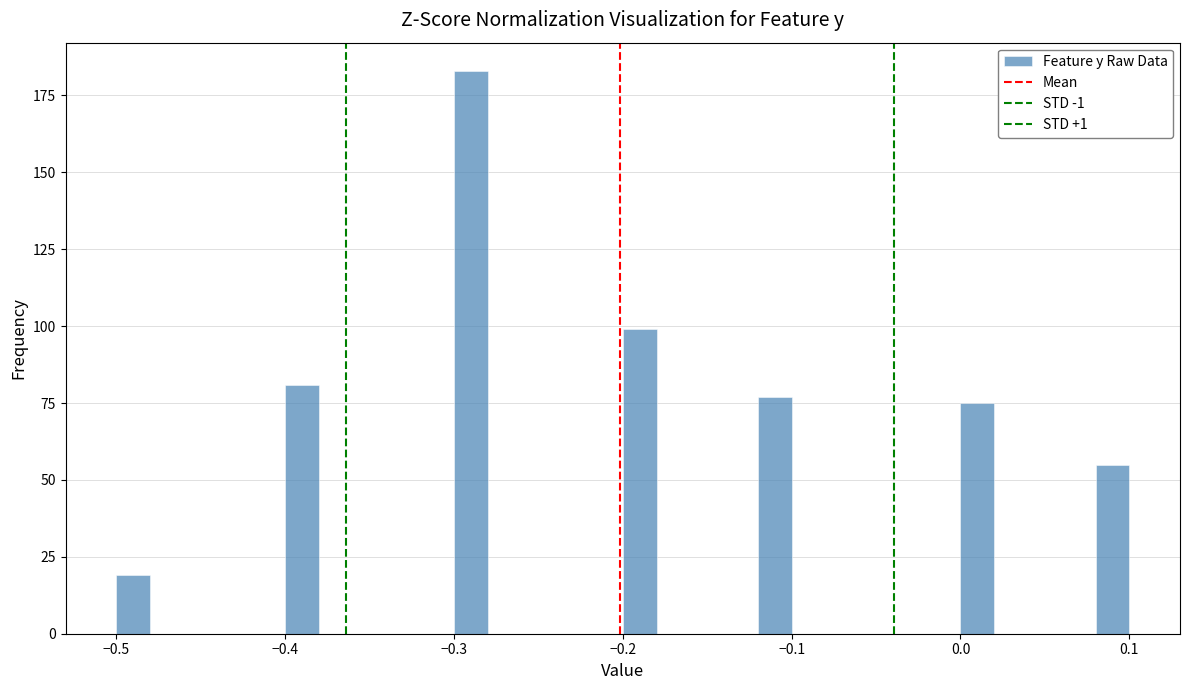

Read against the x-axis, roughly where is the centre of the tallest bar?

-0.29